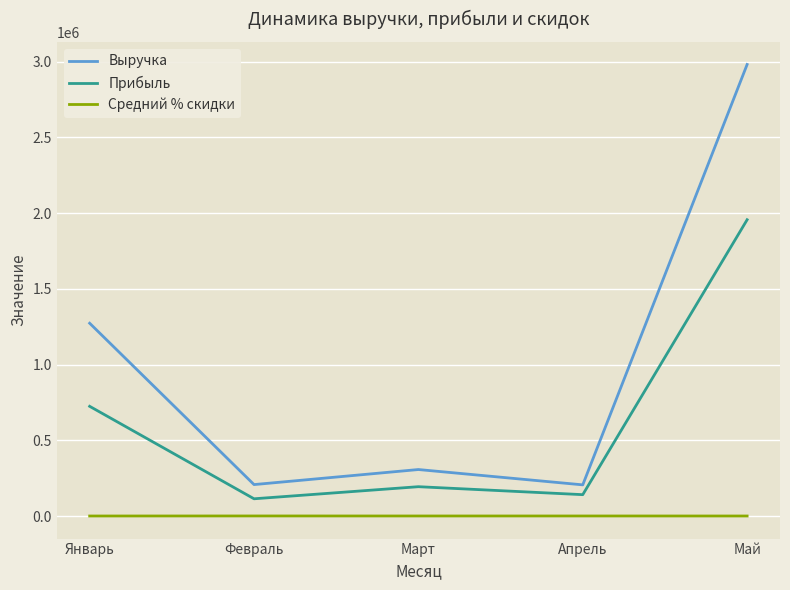

What is the lowest value of the Прибыль series?

113705.0